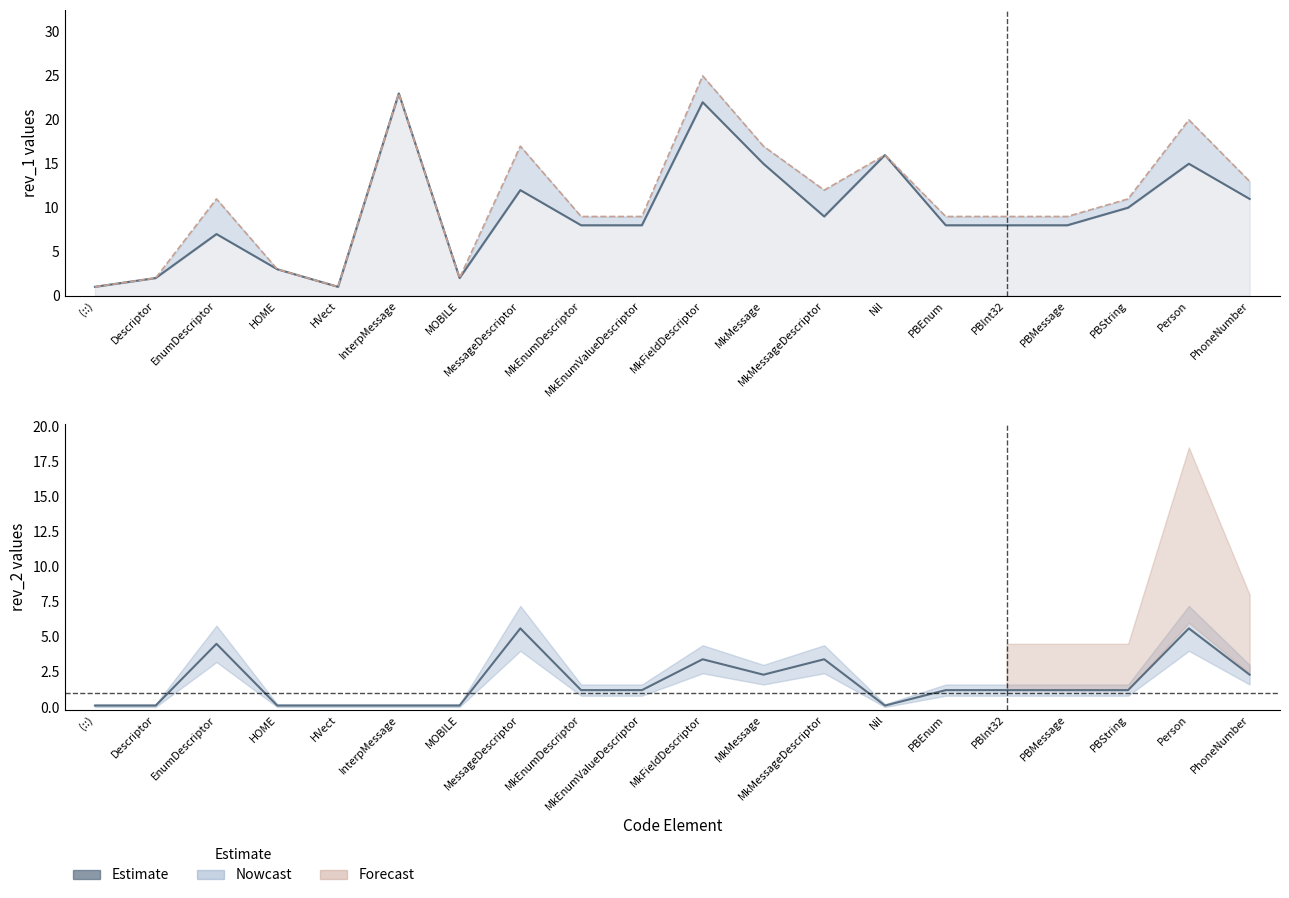

True or false: Estimate and rev_2 line cross at least once.

False